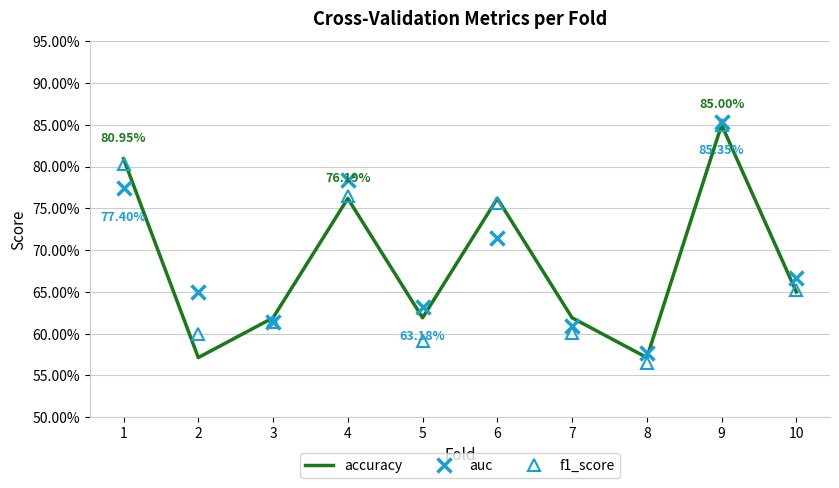

True or false: auc has more than 0 points higher than both neighbors.

True